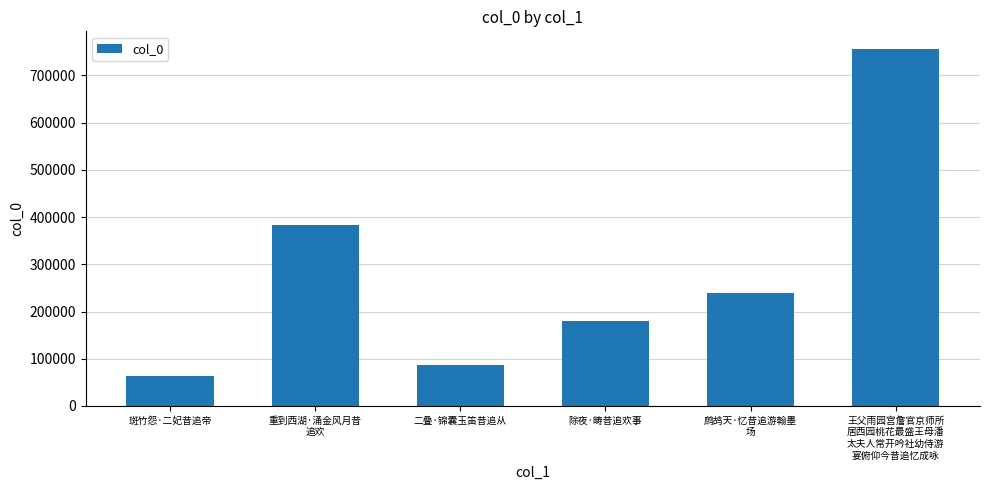

What position from the right is 王父雨园宫詹官京师所
居西园桃花最盛王母潘
太夫人常开吟社幼侍游
宴俯仰今昔追忆成咏?

1